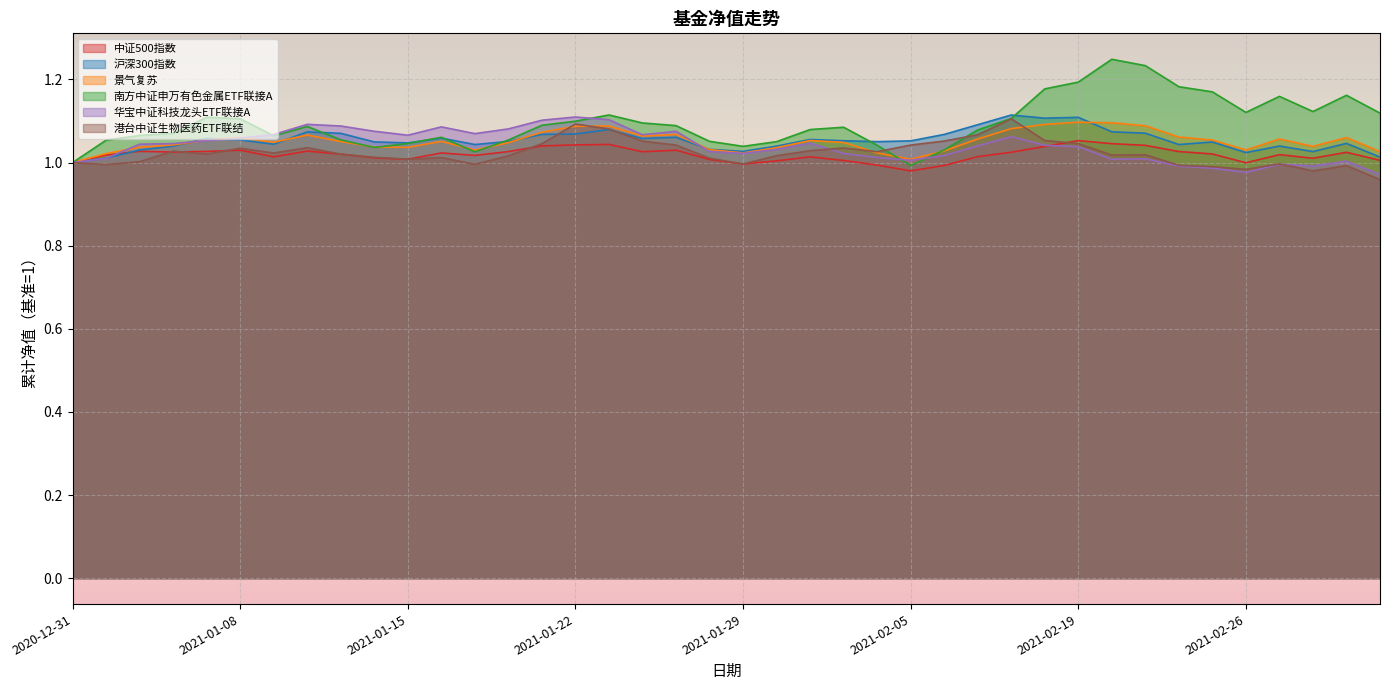

How many interior local valleys does the 景气复苏 series have?

8